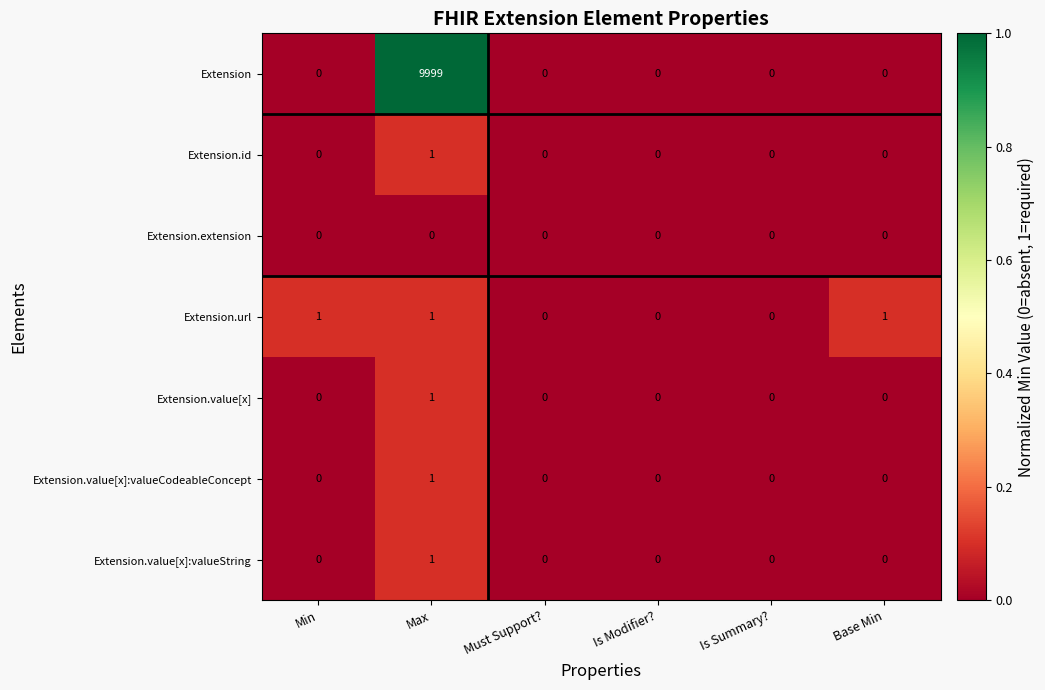

Which series has the largest range (max minus min)?

Extension